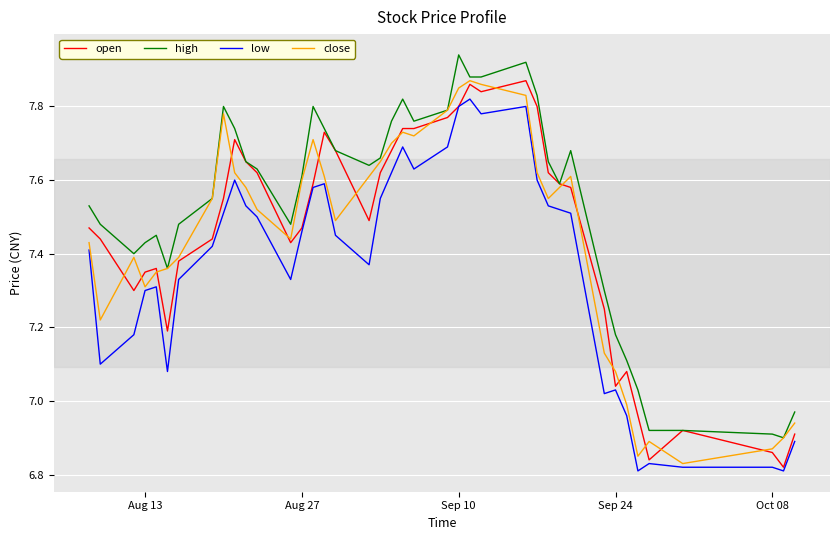

What is the sum of all low values?

294.6